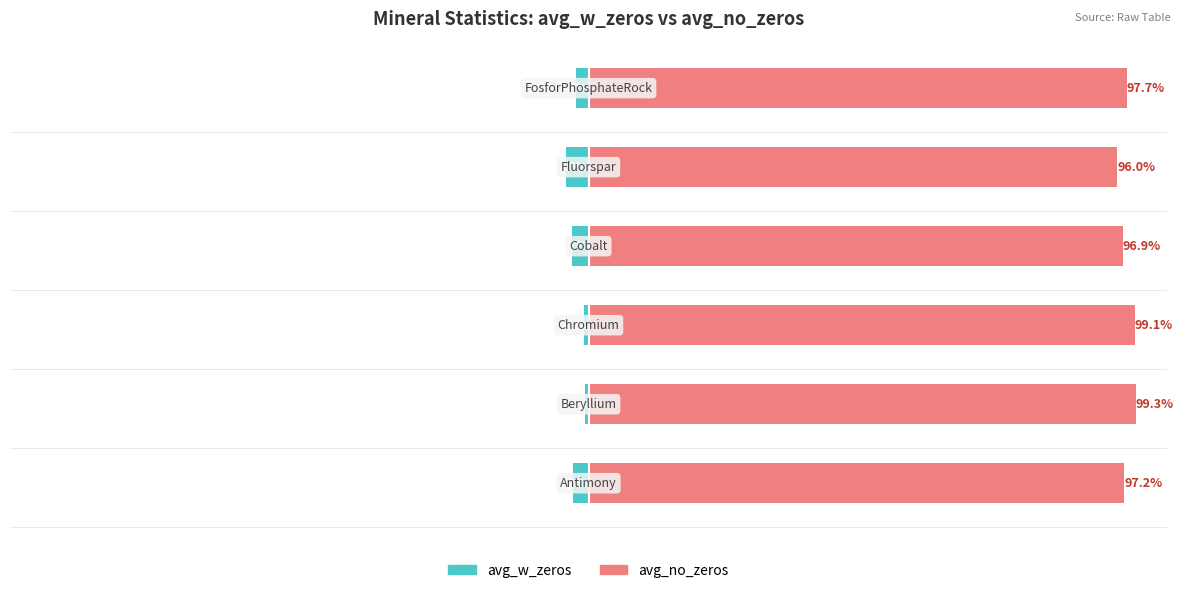

What is the sum of all avg_w_zeros values?

-13.8